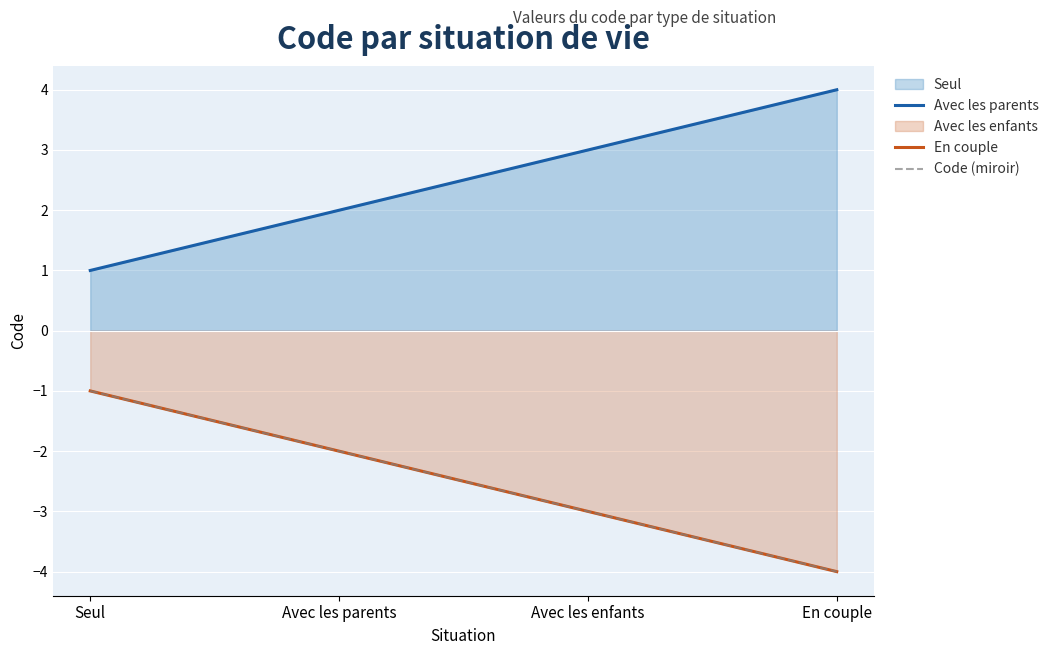

At which category is the sum across all series the highest?

Seul